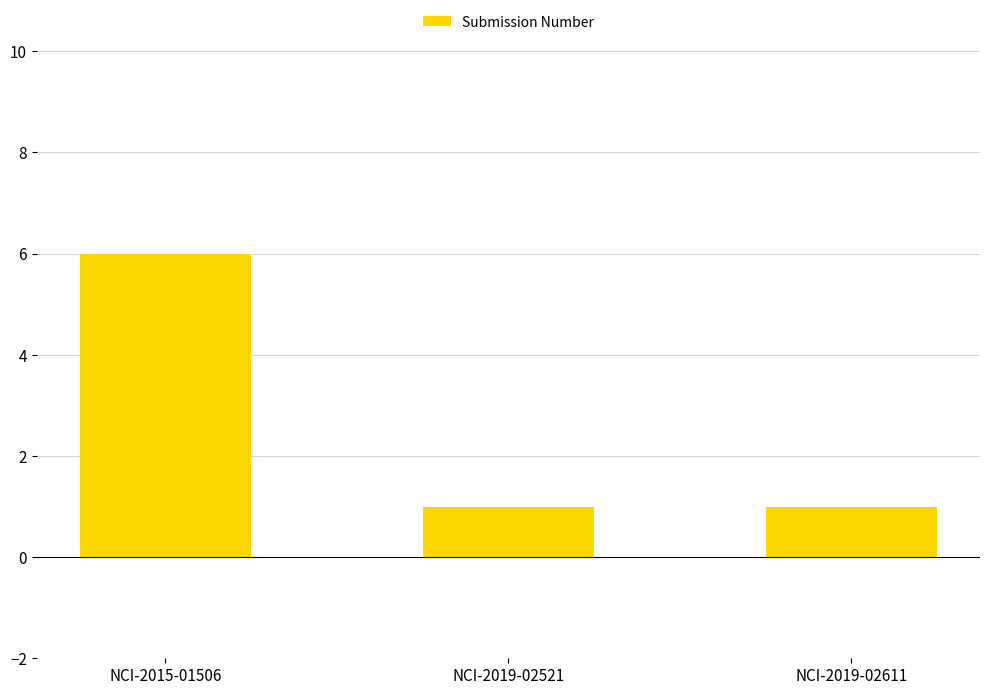

How many data points does each series have?

3